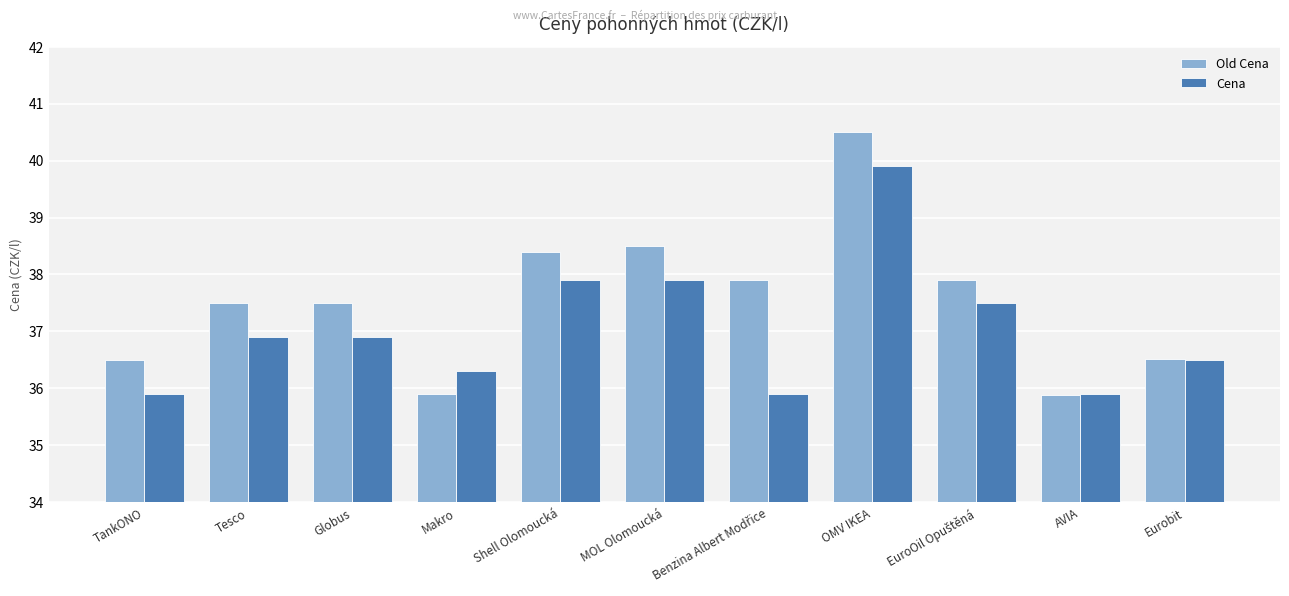

Is it true that Cena equals 36.9 at Tesco?

True